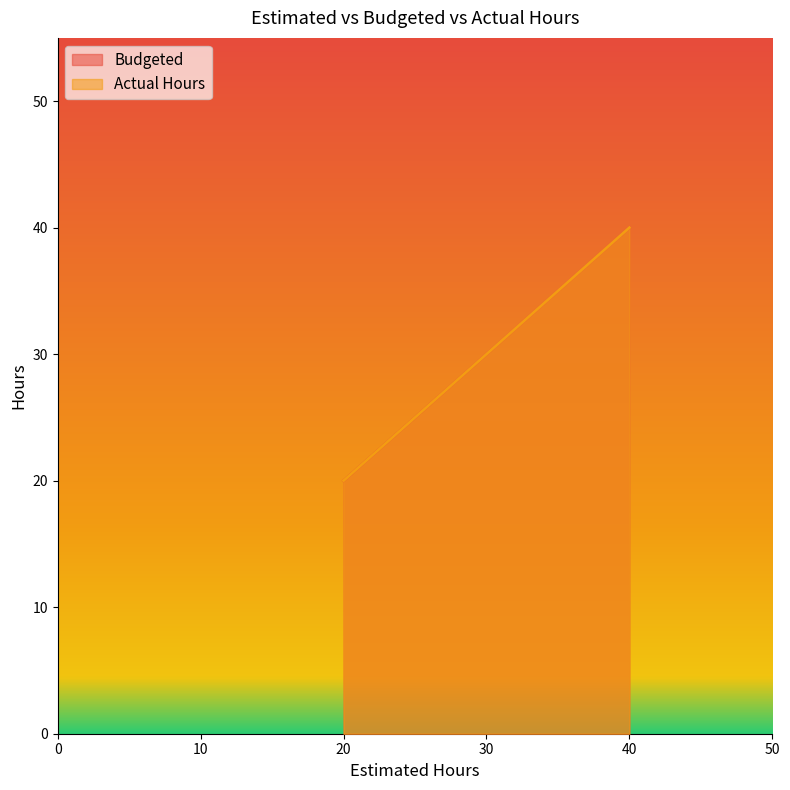

What are all the series names shown in the legend?

Budgeted, Actual Hours